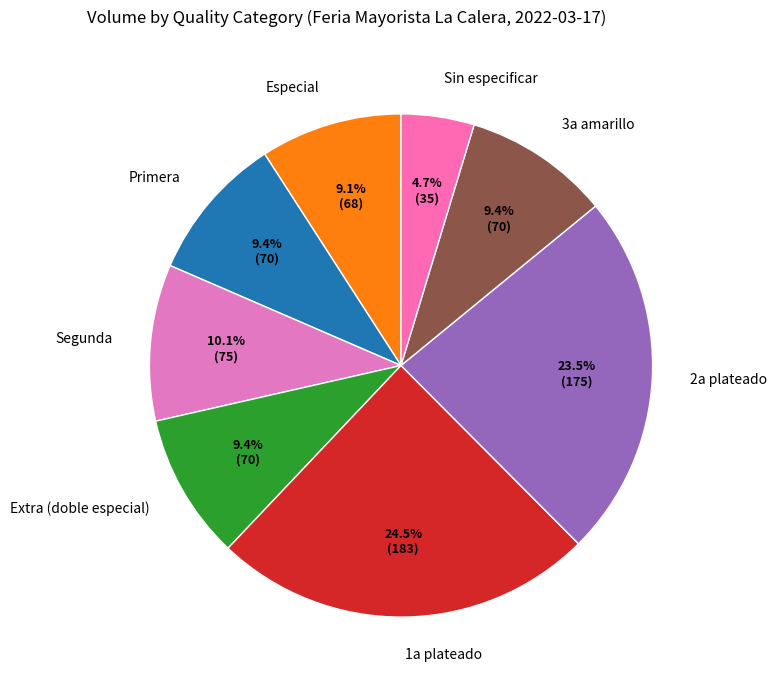

What is the largest slice in the pie chart?

1a plateado